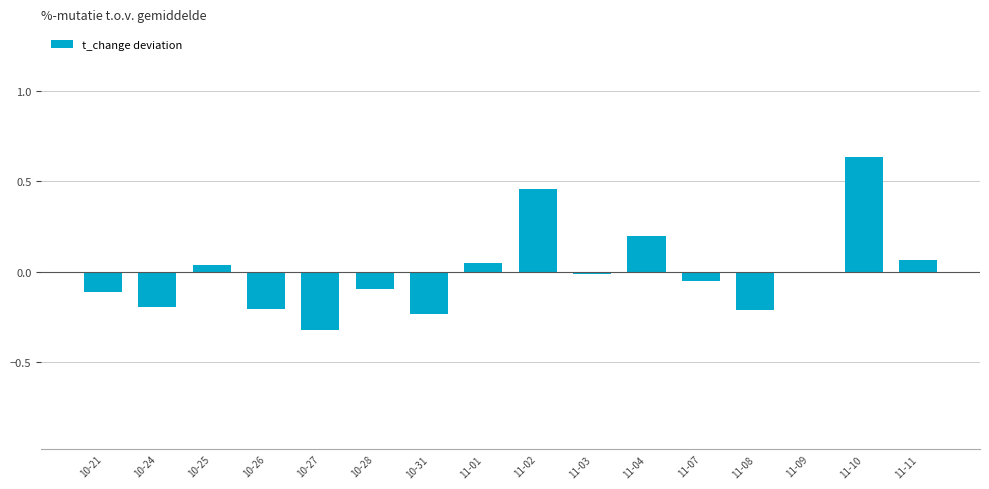

True or false: the data shows -0.3 at 10-27.

True